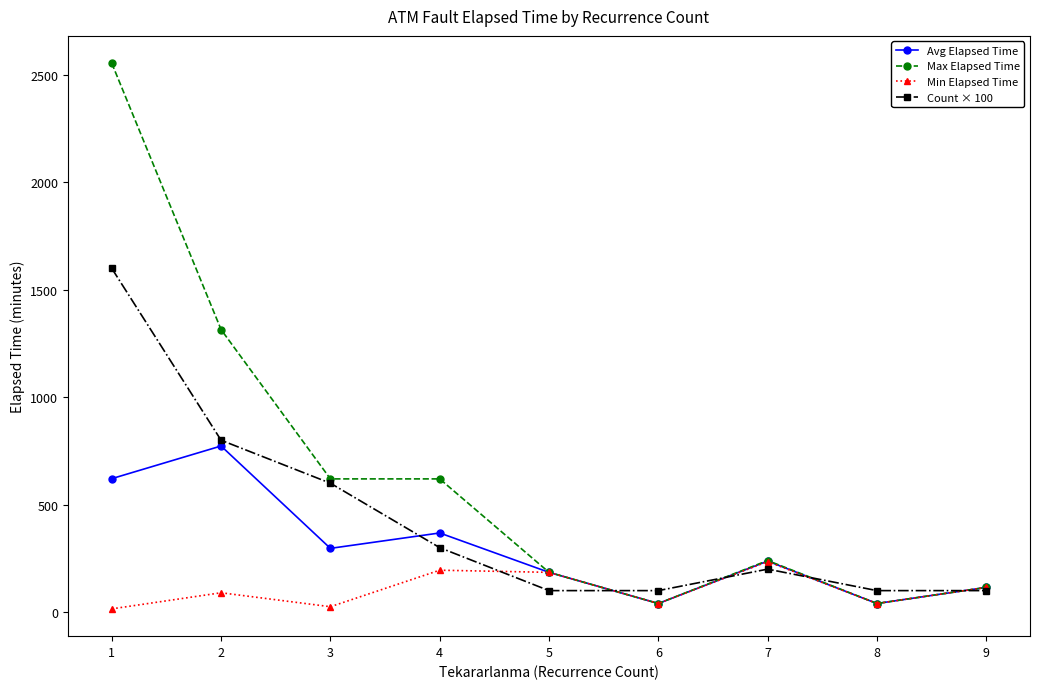

Which series has the largest total across all categories?

Max Elapsed Time